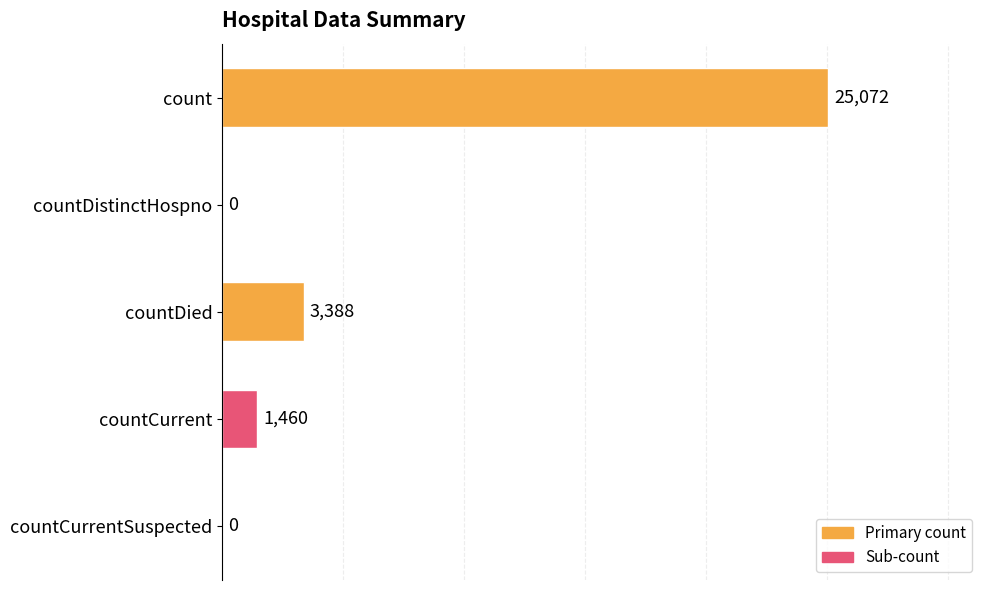

The value at countDied is 5809. True or false?

False